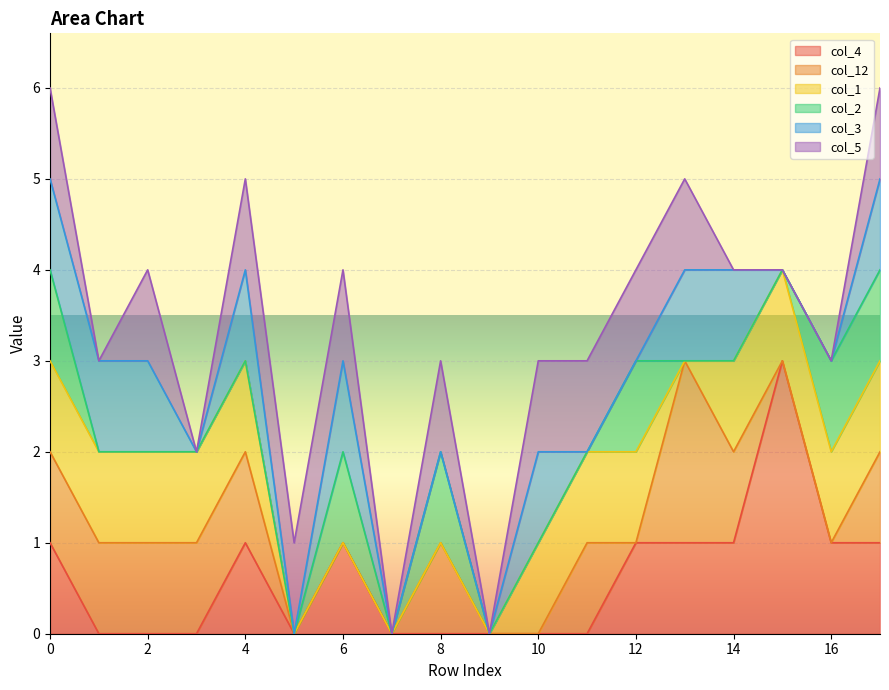

What are all the series names shown in the legend?

col_4, col_12, col_1, col_2, col_3, col_5